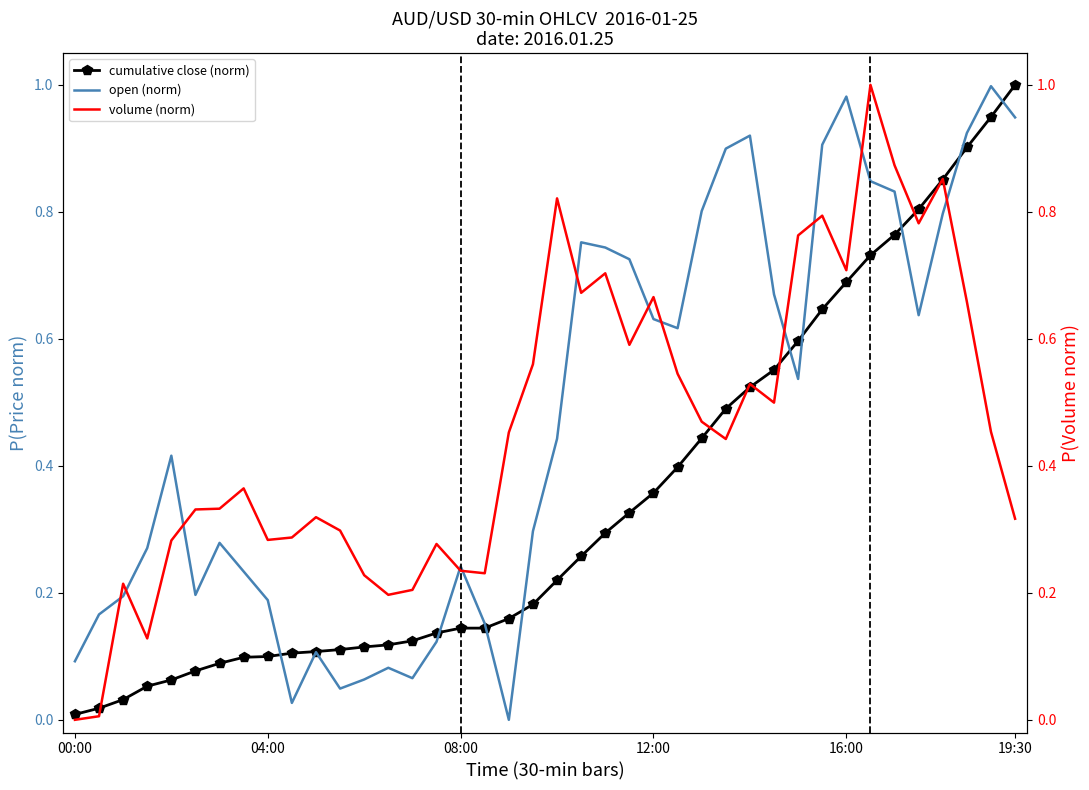

Which series changed the most between 08:00 and 10?

volume (norm)